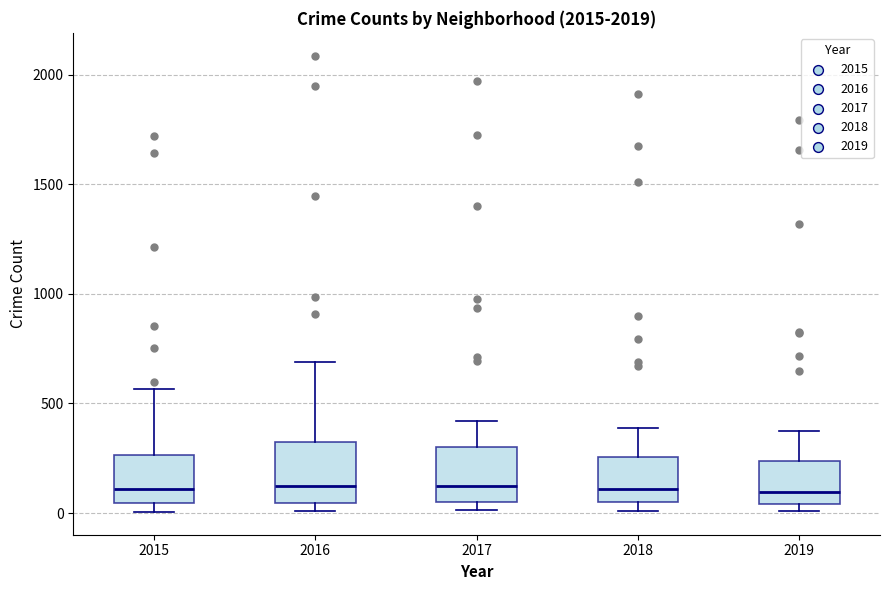

Reading left to right, transcribe this box plot: for each box, give where its median line is, the range the box spans, and where its two whiskers end, as read against the y-axis. The values are not printed on the chart, so give them approximately, as read against the axis.

2015: median 100, box 50 to 250, whiskers 0 to 550
2016: median 150, box 50 to 300, whiskers 0 to 700
2017: median 100, box 50 to 300, whiskers 0 to 400
2018: median 100, box 50 to 250, whiskers 0 to 400
2019: median 100, box 50 to 250, whiskers 0 to 400